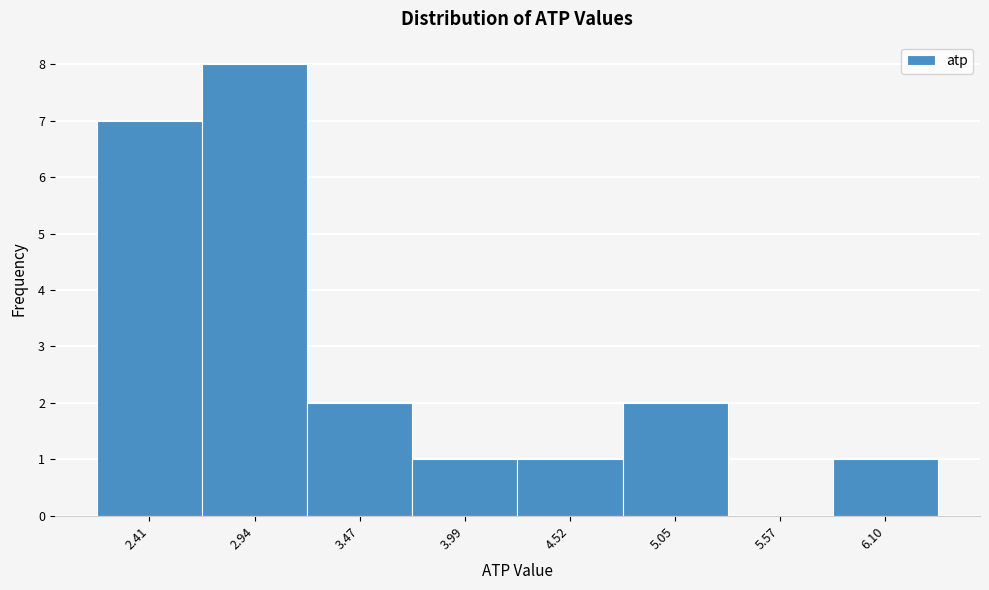

Reading right to left, extract all data points from this chart.

6.10=1	5.57=0	5.05=2	4.52=1	3.99=1	3.47=2	2.94=8	2.41=7